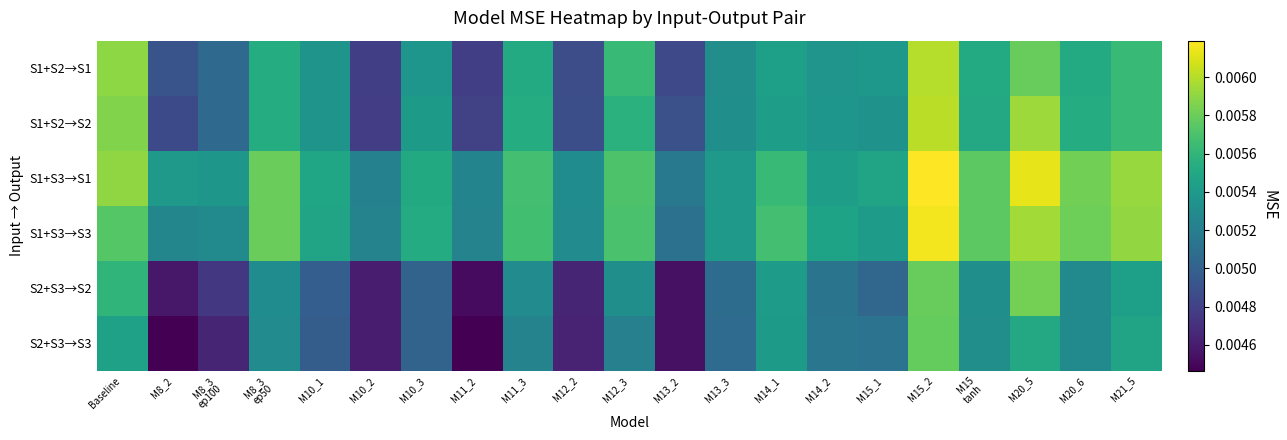

Rank the series at M12_3 from highest to lowest value.

S1+S3→S1, S1+S3→S3, S1+S2→S1, S1+S2→S2, S2+S3→S2, S2+S3→S3